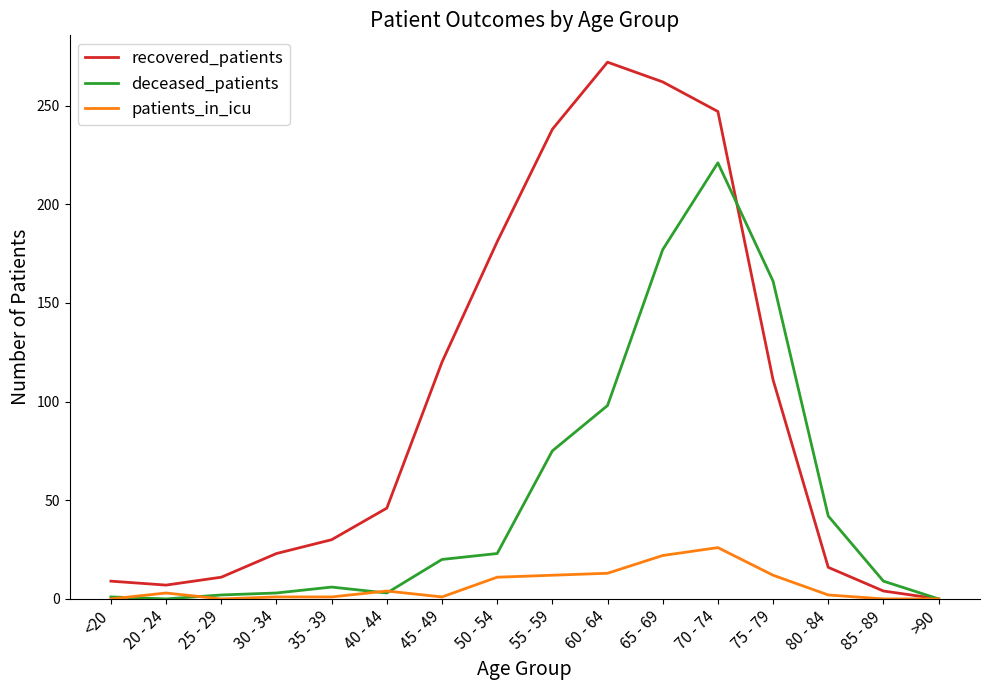

What is the highest value of the deceased_patients series?

221